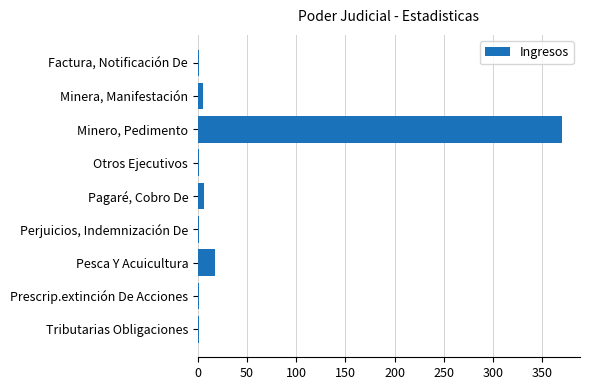

Is it true that the value at Minero, Pedimento is 131?

False